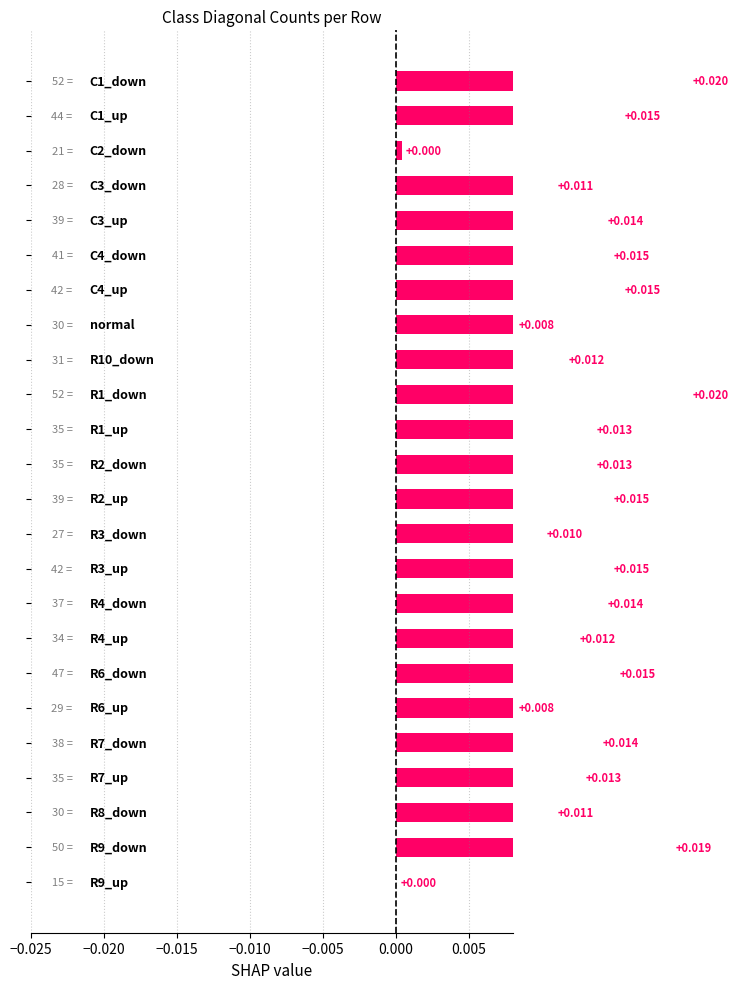

True or false: the data shows 0.0 at 13.

False